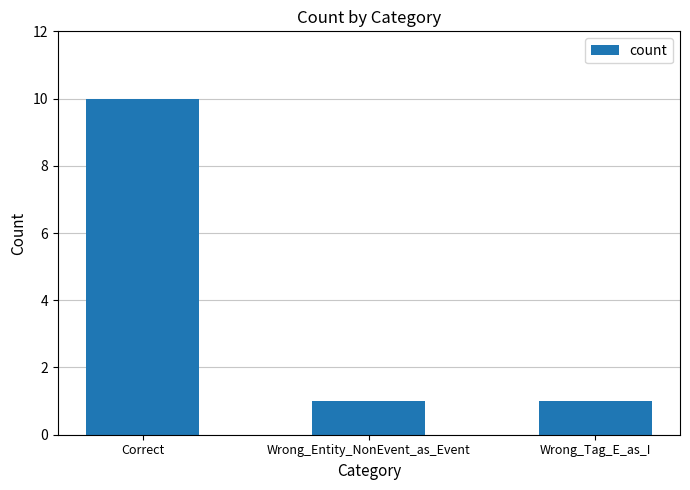

Reading left to right, what are all the values shown in this chart?

10	1	1